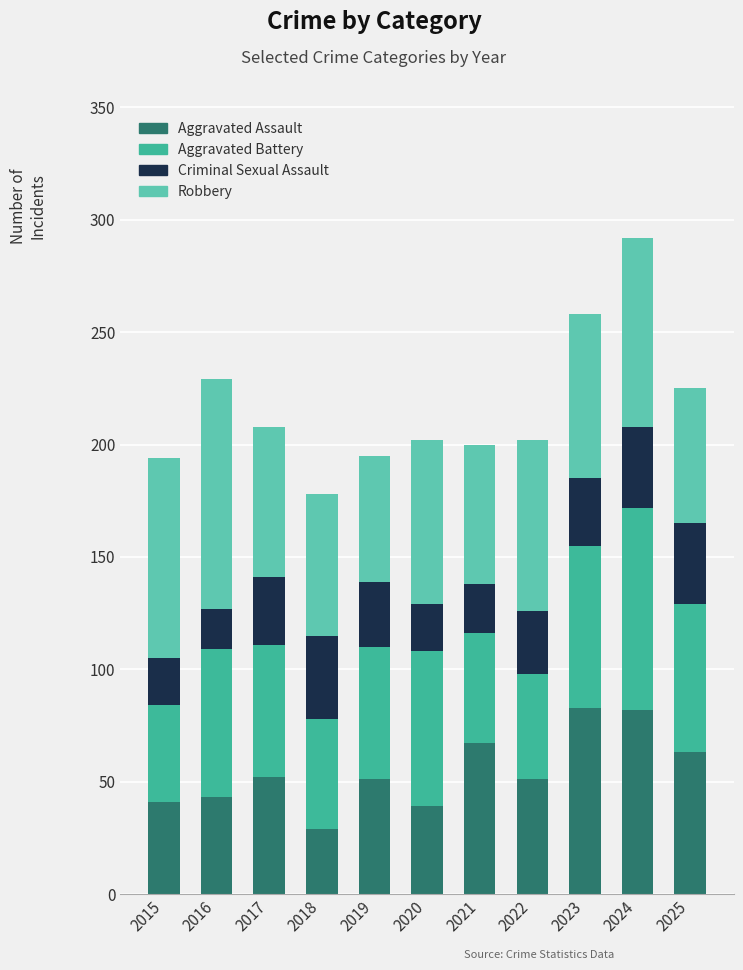

What is the difference between the maximum and minimum values in the Aggravated Assault series?

54